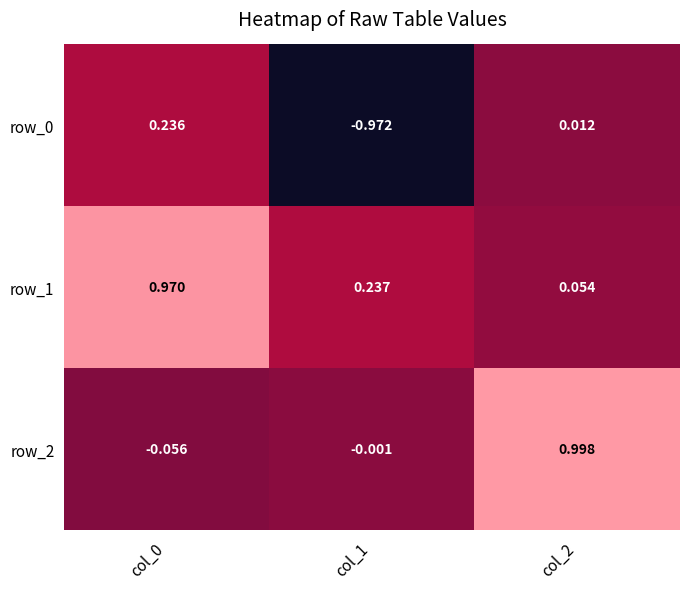

Is the value of row_2 at col_0 greater than the value of row_1 at col_1?

No